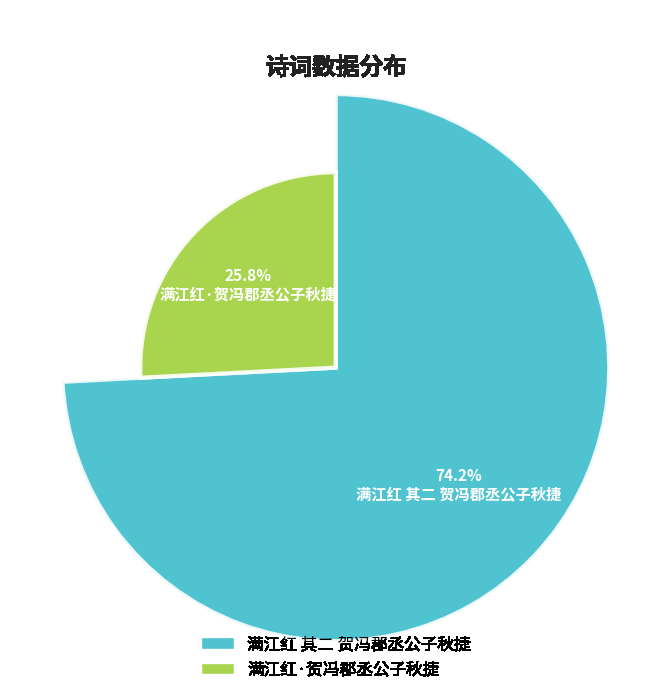

Is it true that 满江红 其二 贺冯郡丞公子秋捷 is 74% of the pie?

True